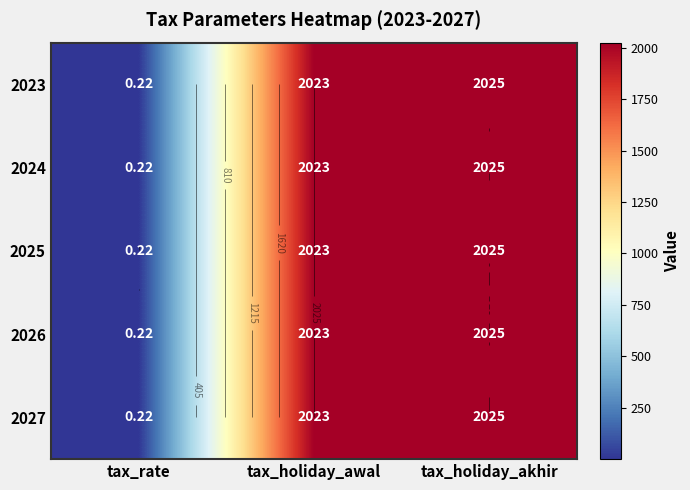

At tax_rate, list the series in order from smallest to largest.

2023, 2024, 2025, 2026, 2027